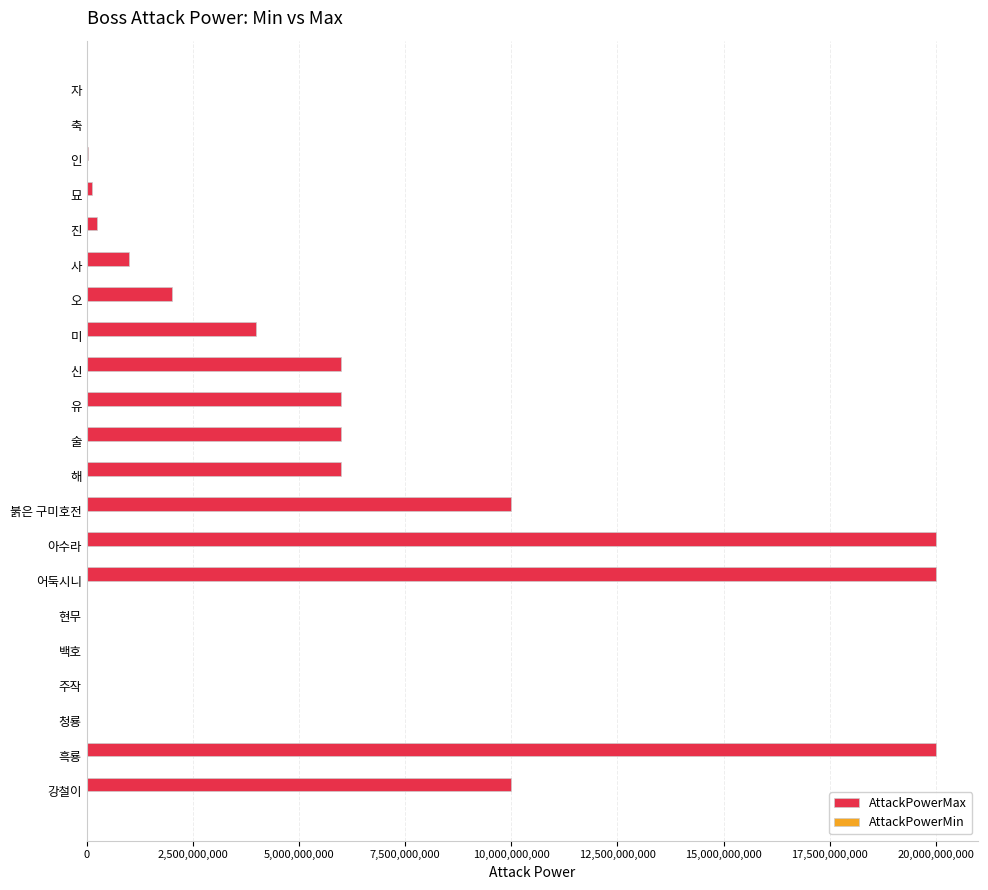

Which series has the largest total across all categories?

AttackPowerMax